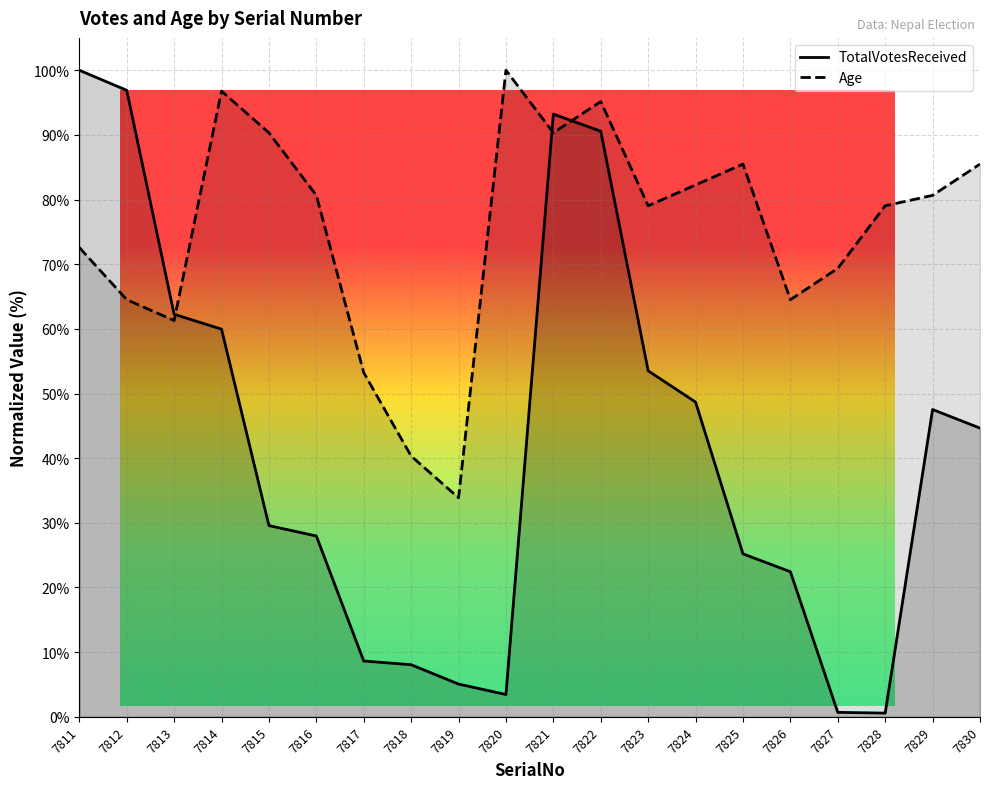

At how many categories does at least one series exceed 10?

20